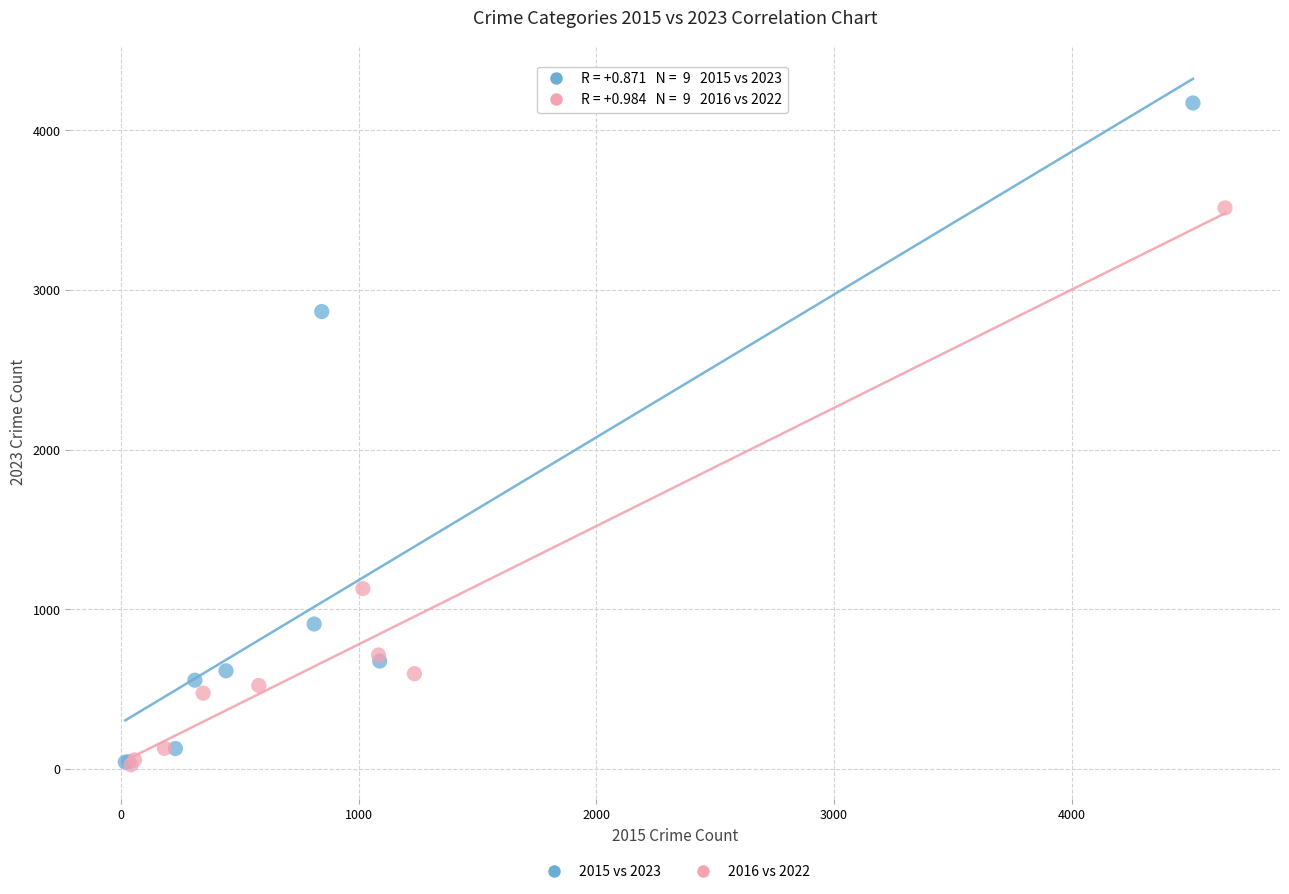

Which series has the widest spread of Y values?

2015 vs 2023